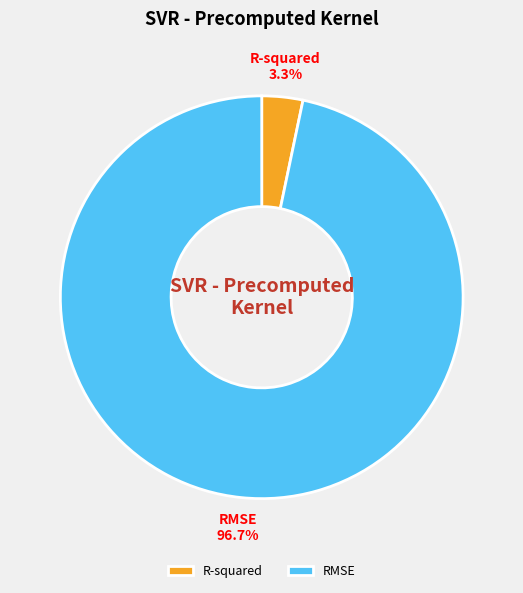

Rank the categories by value from highest to lowest.

RMSE, R-squared